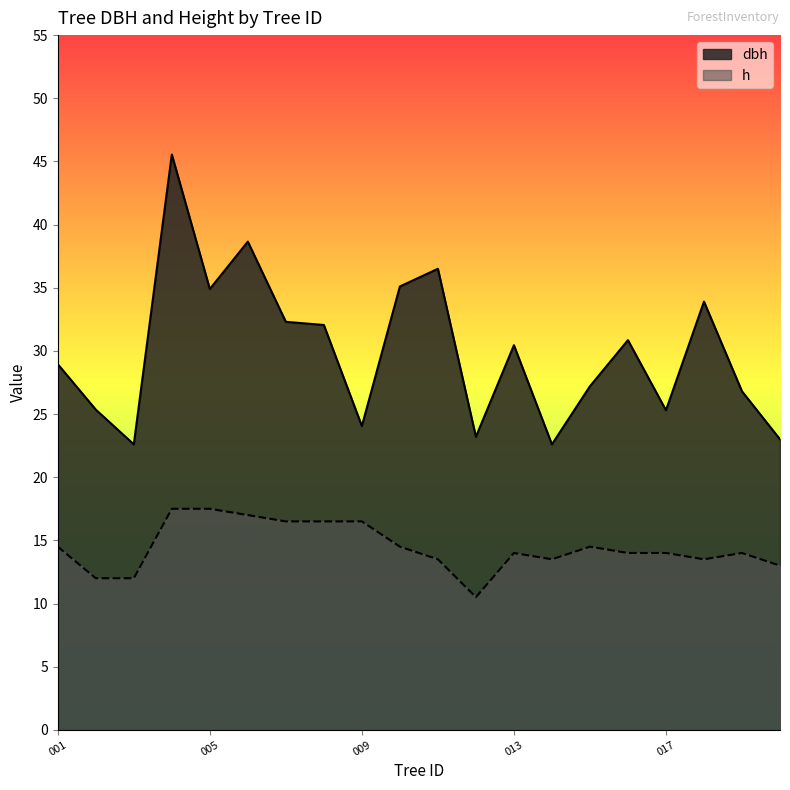

List the series in order of their peak value, lowest first.

h, dbh